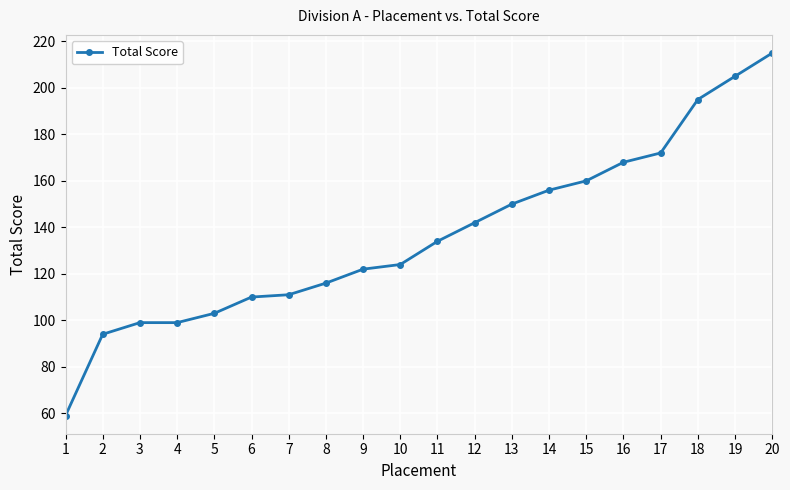

Between 16 and 6, which is larger?

16